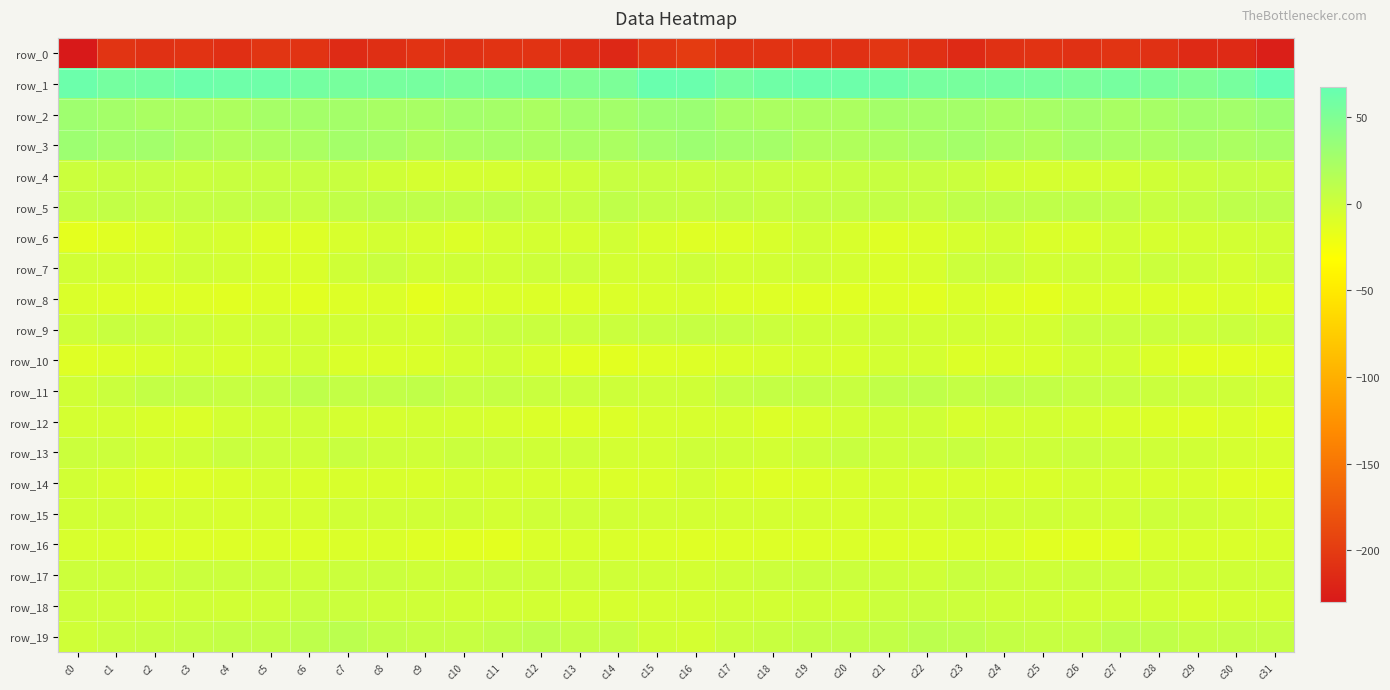

The row_15 series shows -2.2 at c27. True or false?

False